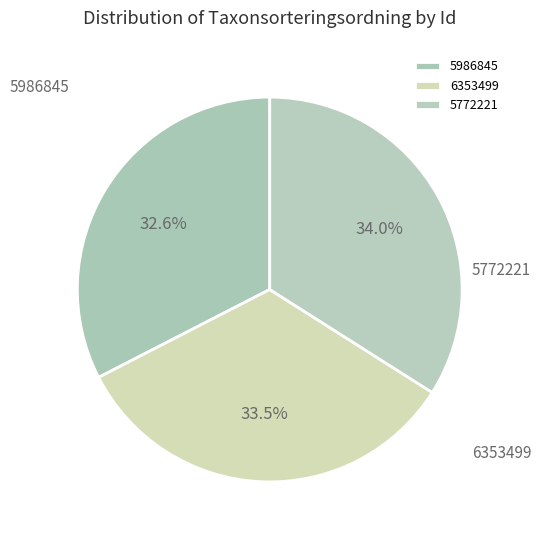

What is the ratio of the value at 5986845 to the value at 5772221?

1.0